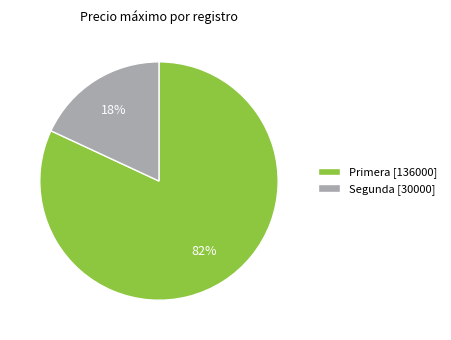

Combined, do Segunda [30000] and Primera [136000] account for over 50%?

Yes